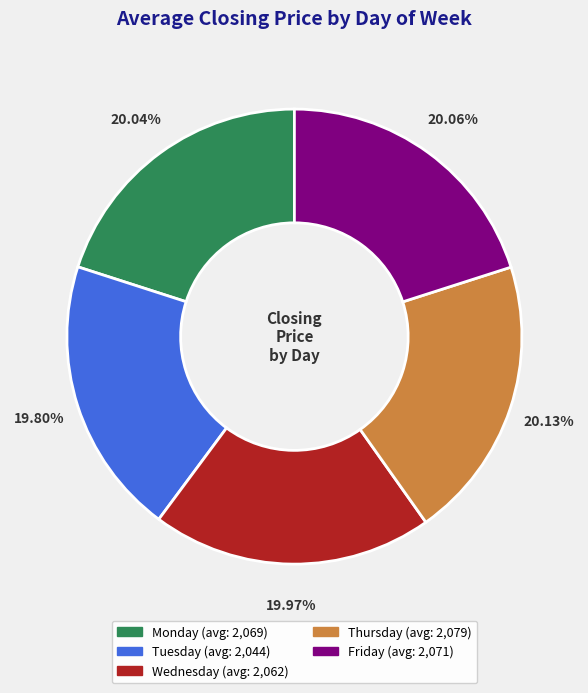

To the nearest percent, what is the combined percentage of Tuesday and Thursday?

40%